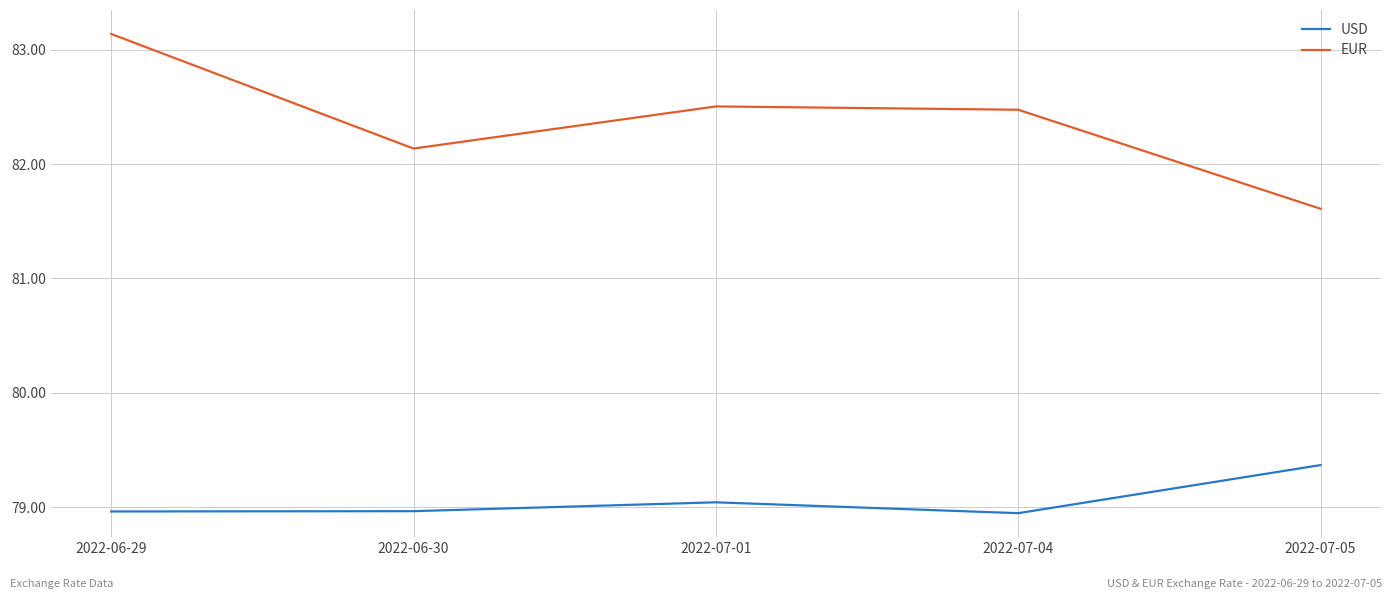

The value of USD at 2022-07-04 is 79.0. True or false?

True